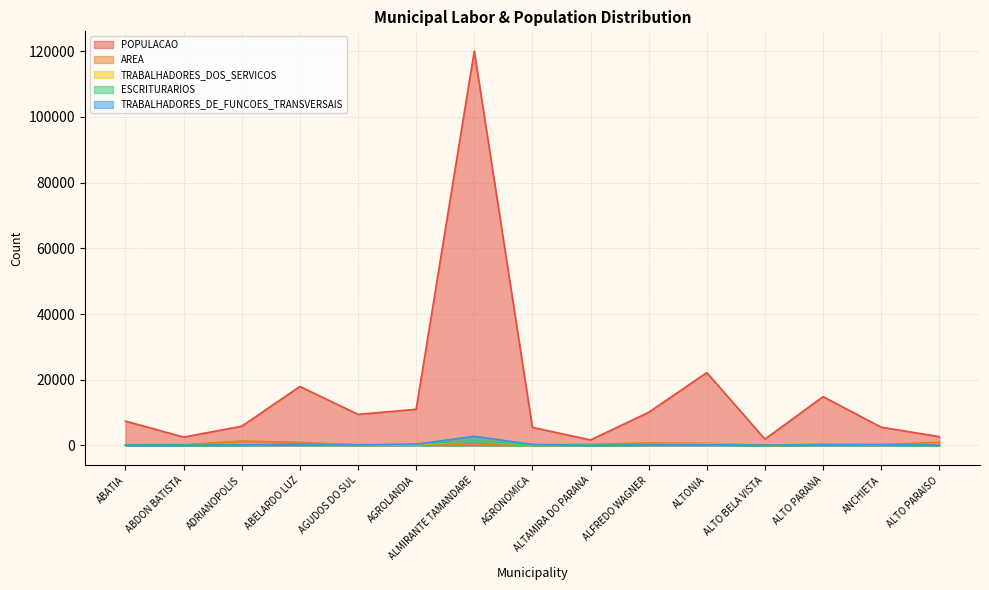

At which category is the sum across all series the highest?

ALMIRANTE TAMANDARE